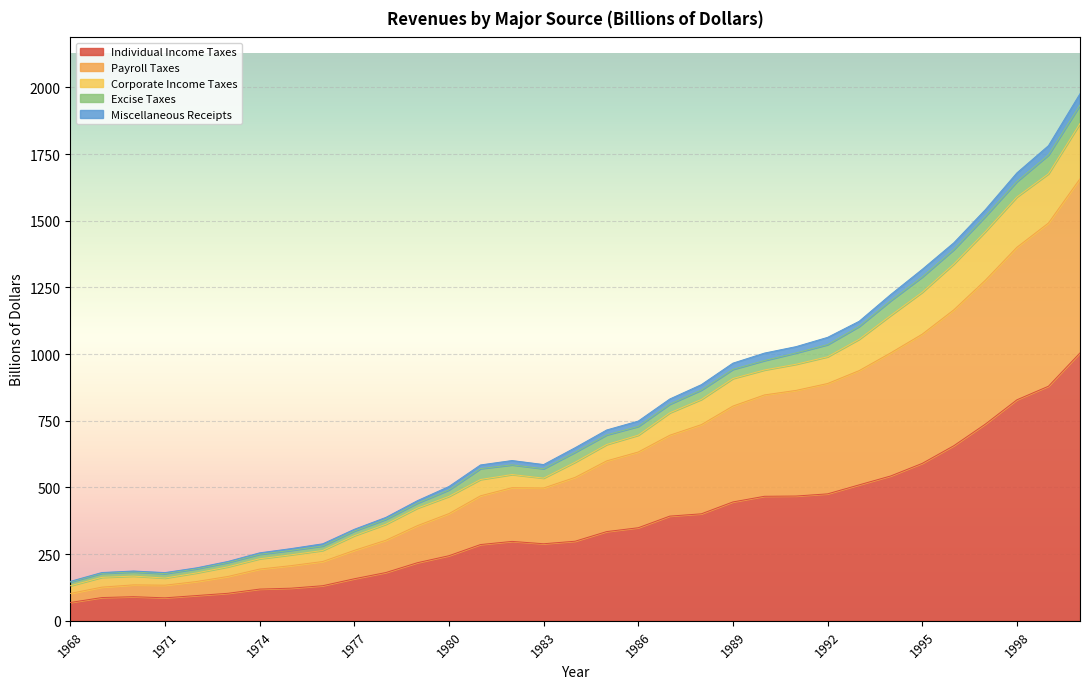

What is the highest value of the Individual Income Taxes series?

1004.5